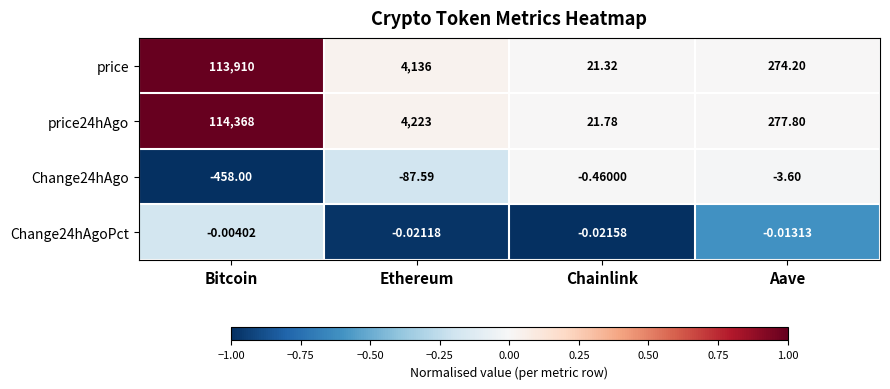

Which category has the highest value in the price series?

Bitcoin